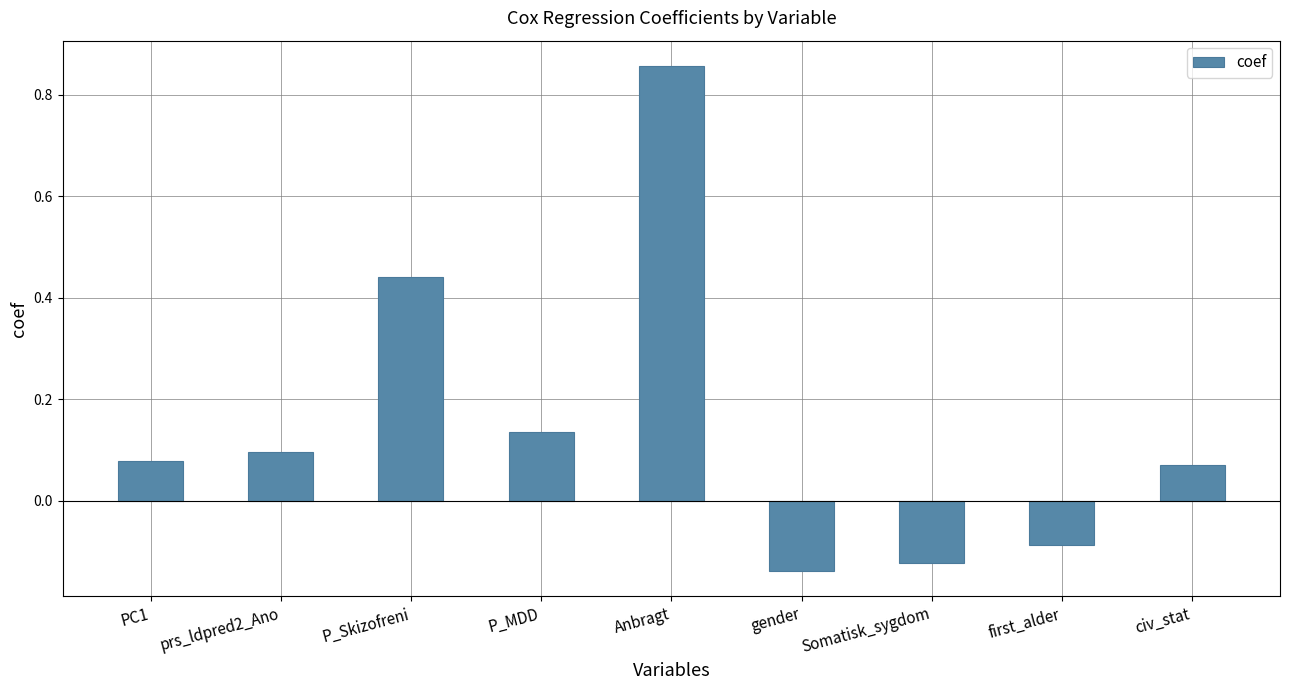

Which label corresponds to the largest value in the chart?

Anbragt